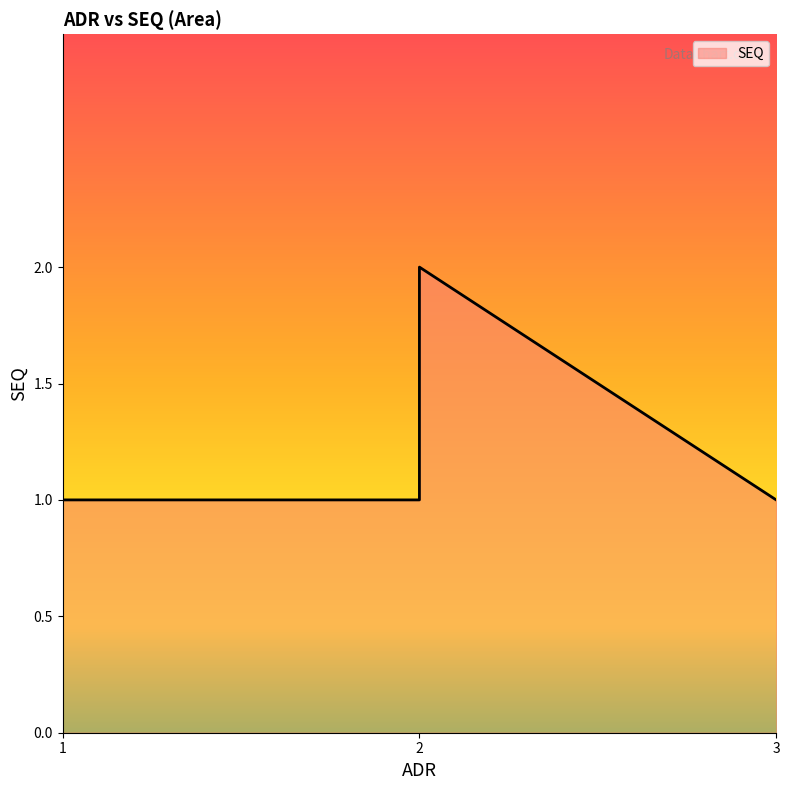

Does the chart have visible grid lines?

No